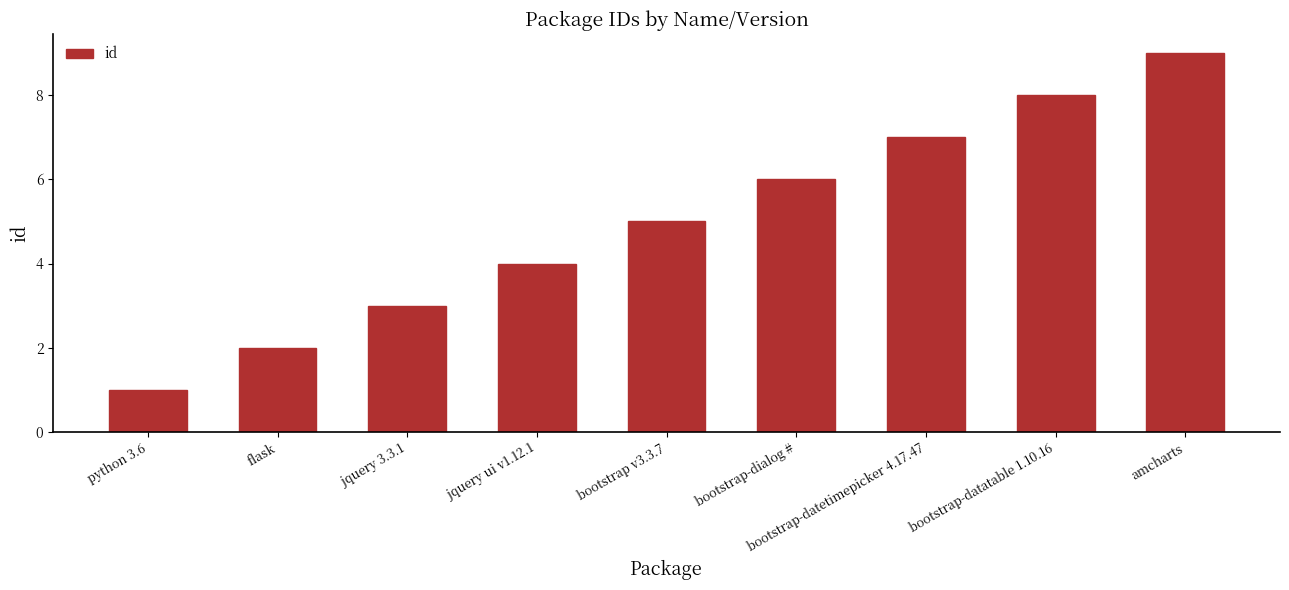

Rank the categories by value from highest to lowest.

amcharts, bootstrap-datatable 1.10.16, bootstrap-datetimepicker 4.17.47, bootstrap-dialog #, bootstrap v3.3.7, jquery ui v1.12.1, jquery 3.3.1, flask, python 3.6